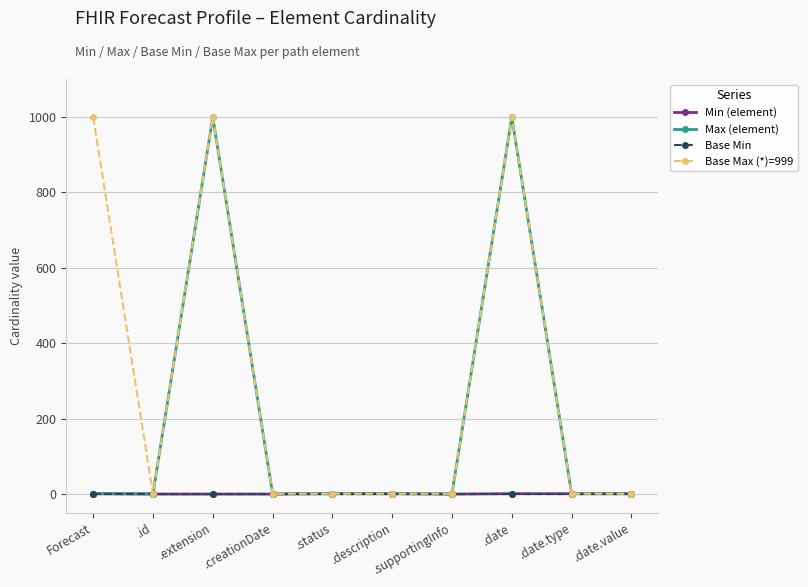

True or false: Base Max (*)=999 has more than 1 points higher than both neighbors.

True